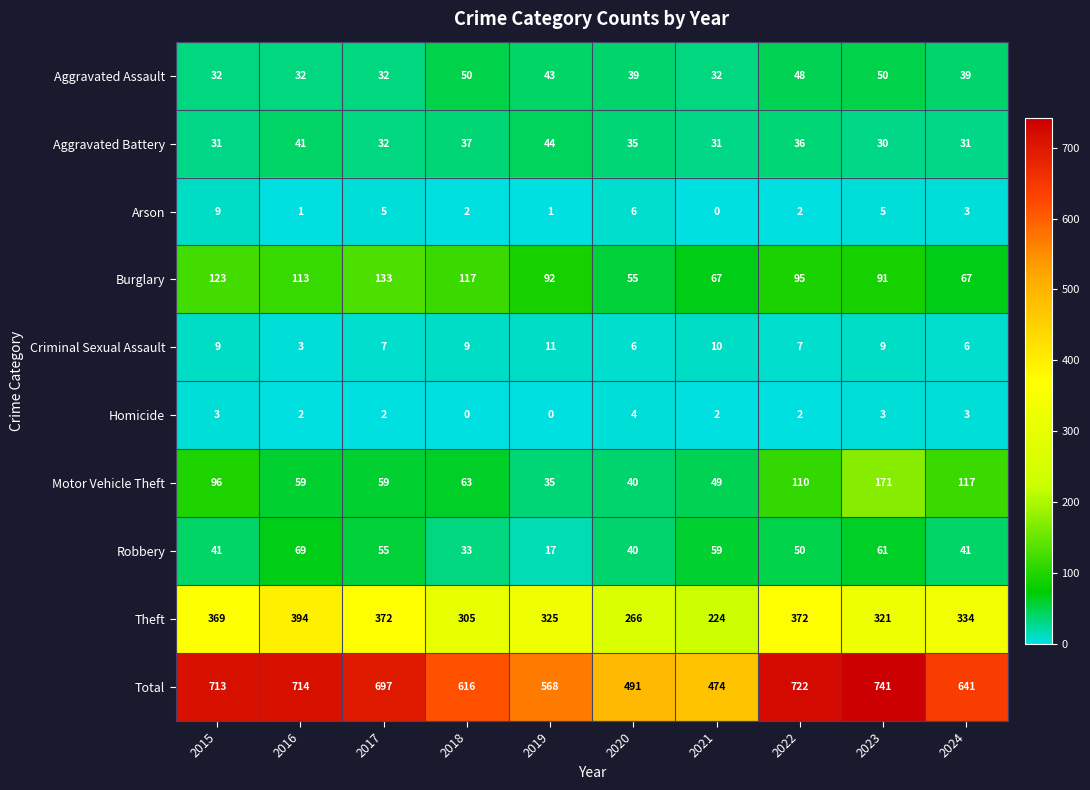

Rank the series by their maximum value, from lowest to highest.

Homicide, Arson, Criminal Sexual Assault, Aggravated Battery, Aggravated Assault, Robbery, Burglary, Motor Vehicle Theft, Theft, Total